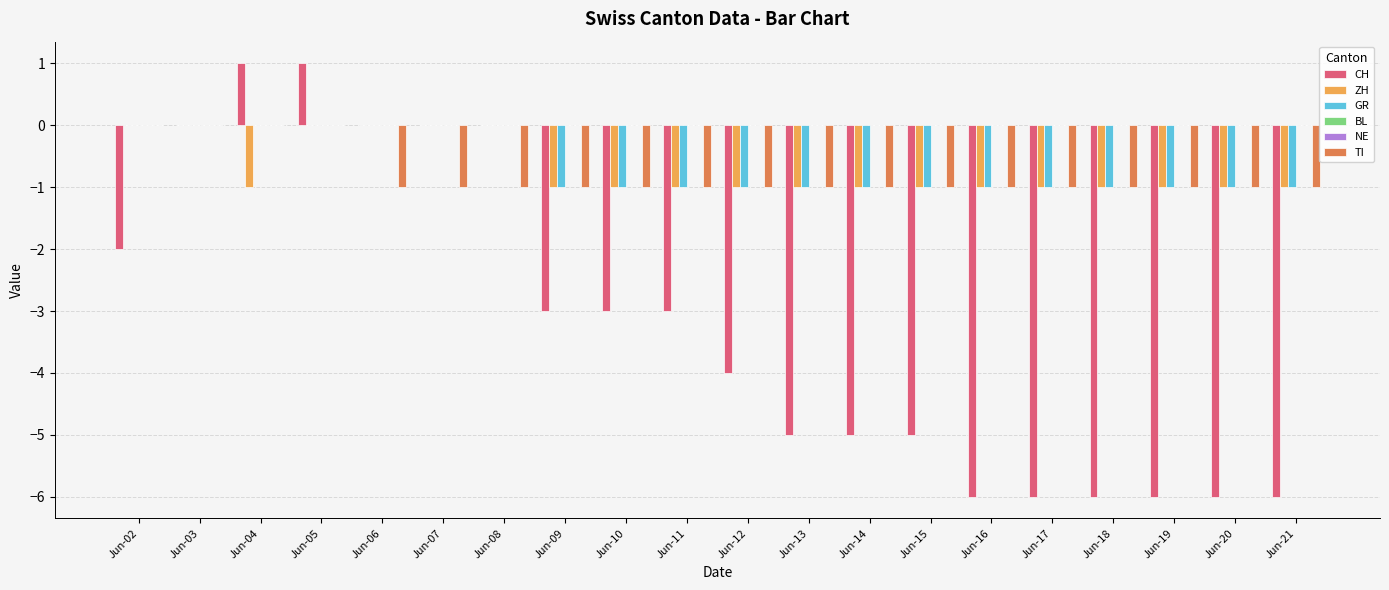

Reading left to right, list all the values displayed in this chart.

CH: Jun-02=-2	Jun-03=0	Jun-04=1	Jun-05=1	Jun-06=0	Jun-07=0	Jun-08=0	Jun-09=-3	Jun-10=-3	Jun-11=-3	Jun-12=-4	Jun-13=-5	Jun-14=-5	Jun-15=-5	Jun-16=-6	Jun-17=-6	Jun-18=-6	Jun-19=-6	Jun-20=-6	Jun-21=-6
ZH: Jun-02=0	Jun-03=0	Jun-04=-1	Jun-05=0	Jun-06=0	Jun-07=0	Jun-08=0	Jun-09=-1	Jun-10=-1	Jun-11=-1	Jun-12=-1	Jun-13=-1	Jun-14=-1	Jun-15=-1	Jun-16=-1	Jun-17=-1	Jun-18=-1	Jun-19=-1	Jun-20=-1	Jun-21=-1
GR: Jun-02=0	Jun-03=0	Jun-04=0	Jun-05=0	Jun-06=0	Jun-07=0	Jun-08=0	Jun-09=-1	Jun-10=-1	Jun-11=-1	Jun-12=-1	Jun-13=-1	Jun-14=-1	Jun-15=-1	Jun-16=-1	Jun-17=-1	Jun-18=-1	Jun-19=-1	Jun-20=-1	Jun-21=-1
BL: Jun-02=0	Jun-03=0	Jun-04=0	Jun-05=0	Jun-06=0	Jun-07=0	Jun-08=0	Jun-09=0	Jun-10=0	Jun-11=0	Jun-12=0	Jun-13=0	Jun-14=0	Jun-15=0	Jun-16=0	Jun-17=0	Jun-18=0	Jun-19=0	Jun-20=0	Jun-21=0
NE: Jun-02=0	Jun-03=0	Jun-04=0	Jun-05=0	Jun-06=0	Jun-07=0	Jun-08=0	Jun-09=0	Jun-10=0	Jun-11=0	Jun-12=0	Jun-13=0	Jun-14=0	Jun-15=0	Jun-16=0	Jun-17=0	Jun-18=0	Jun-19=0	Jun-20=0	Jun-21=0
TI: Jun-02=0	Jun-03=0	Jun-04=0	Jun-05=0	Jun-06=-1	Jun-07=-1	Jun-08=-1	Jun-09=-1	Jun-10=-1	Jun-11=-1	Jun-12=-1	Jun-13=-1	Jun-14=-1	Jun-15=-1	Jun-16=-1	Jun-17=-1	Jun-18=-1	Jun-19=-1	Jun-20=-1	Jun-21=-1